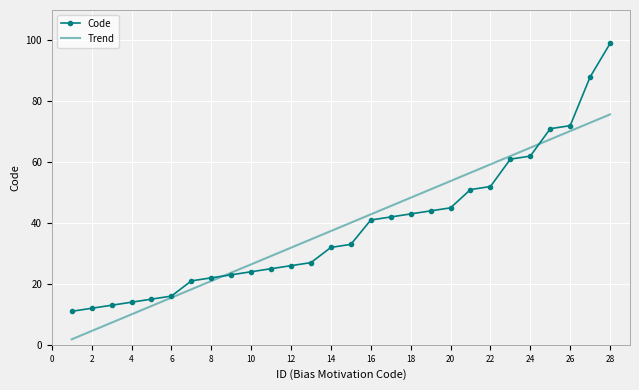

Which series has the largest range (max minus min)?

Code